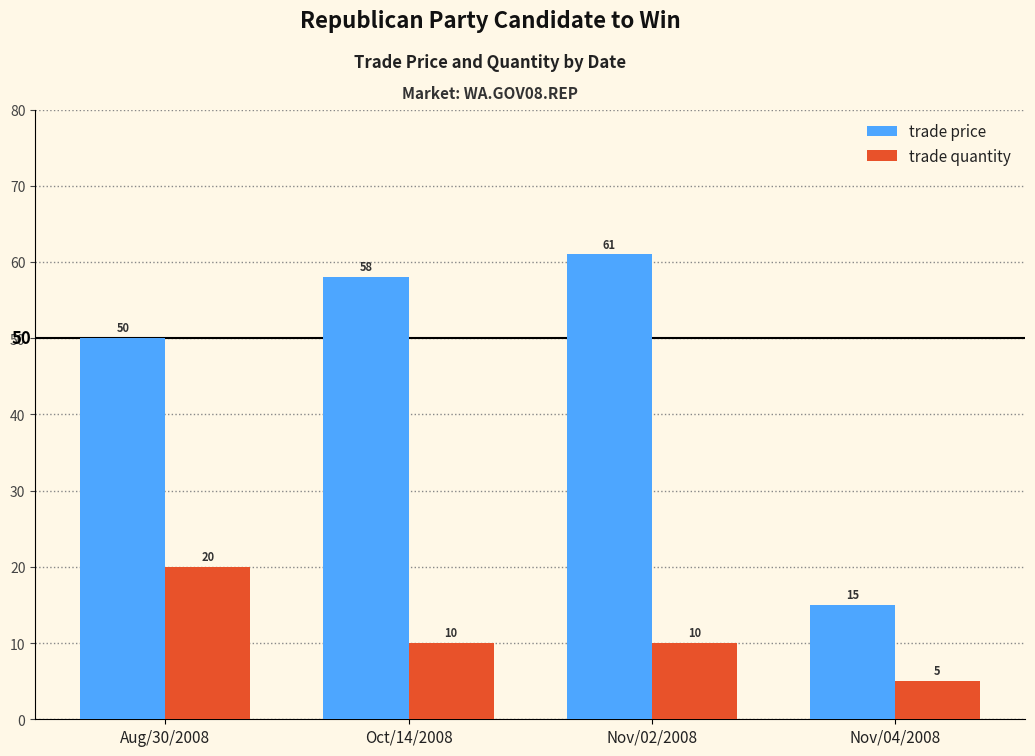

List the series in order of their overall mean, lowest first.

trade quantity, trade price